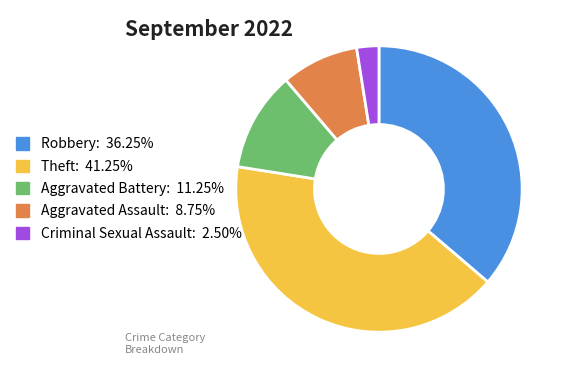

Combined, do Robbery: 36.25% and Theft: 41.25% account for over 50%?

Yes